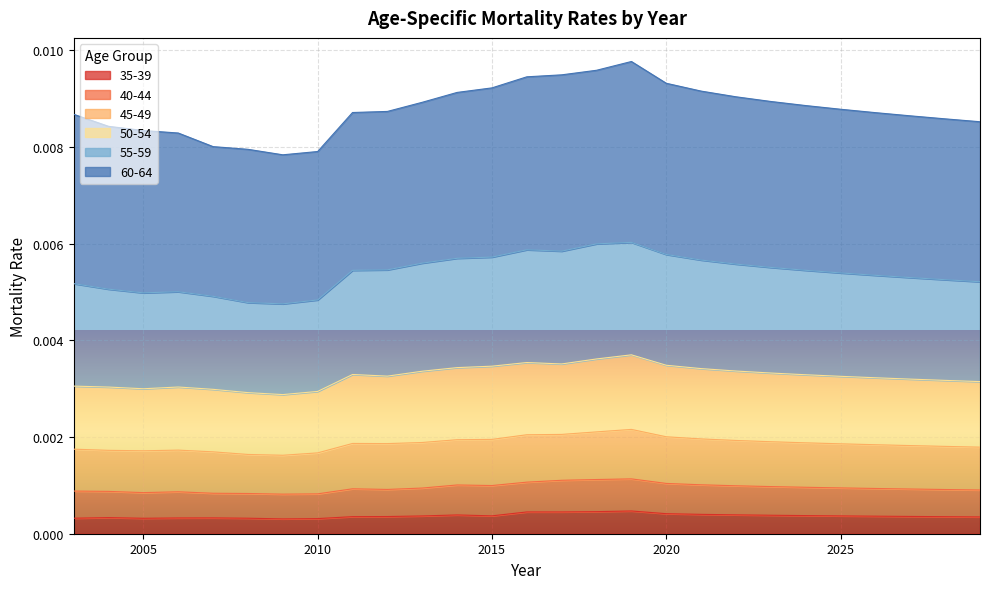

How many interior local valleys does the 40-44 series have?

4